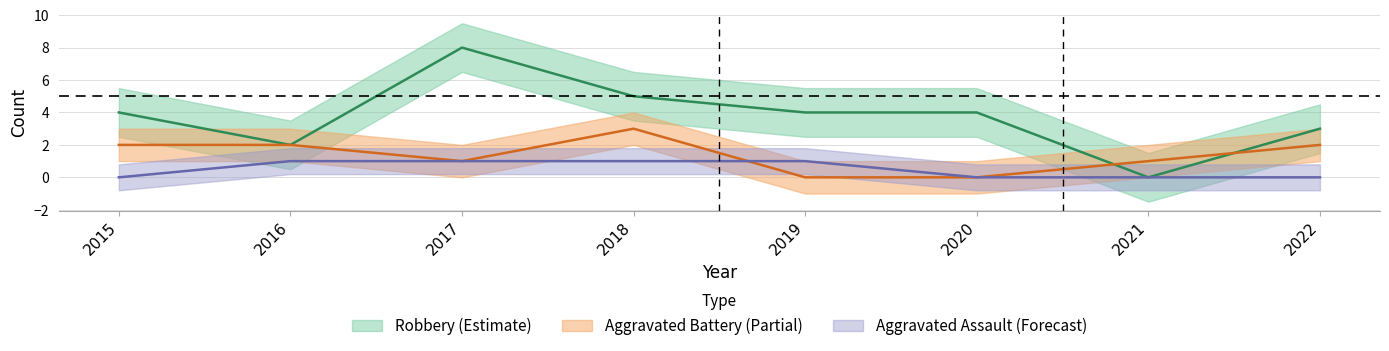

What is the total value across all series at 2016?

5